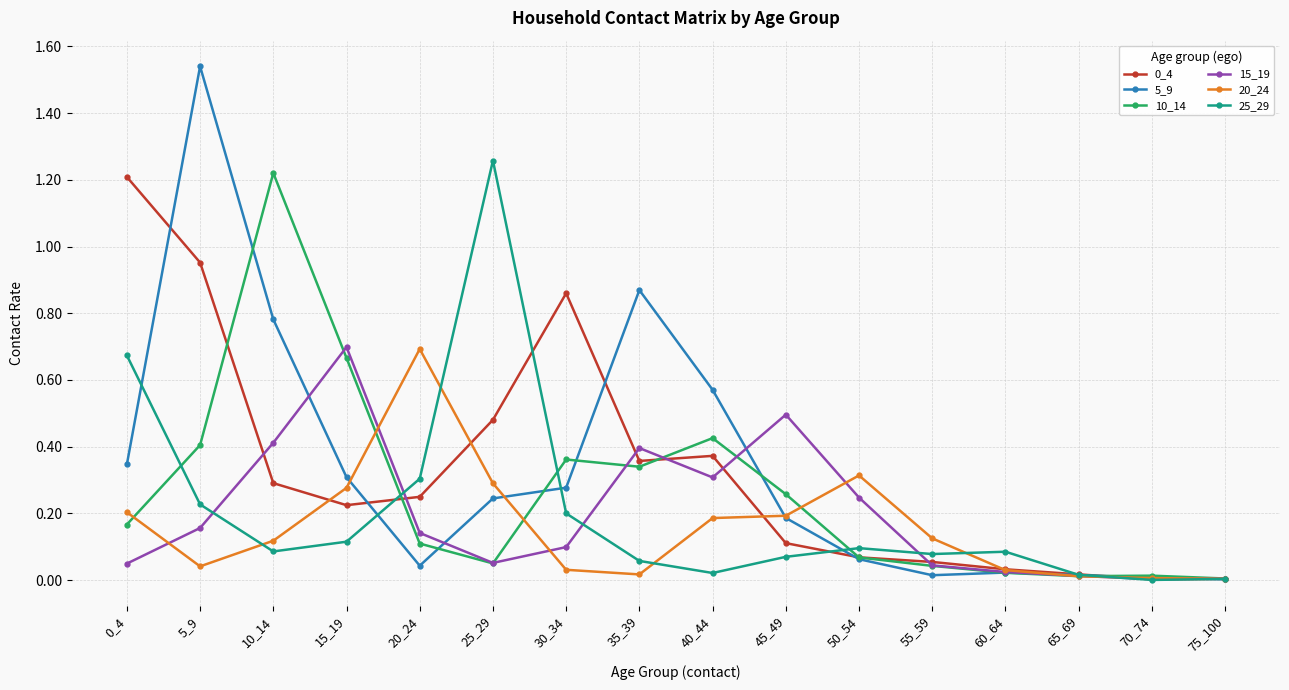

What is the sum of all 5_9 values?

5.3